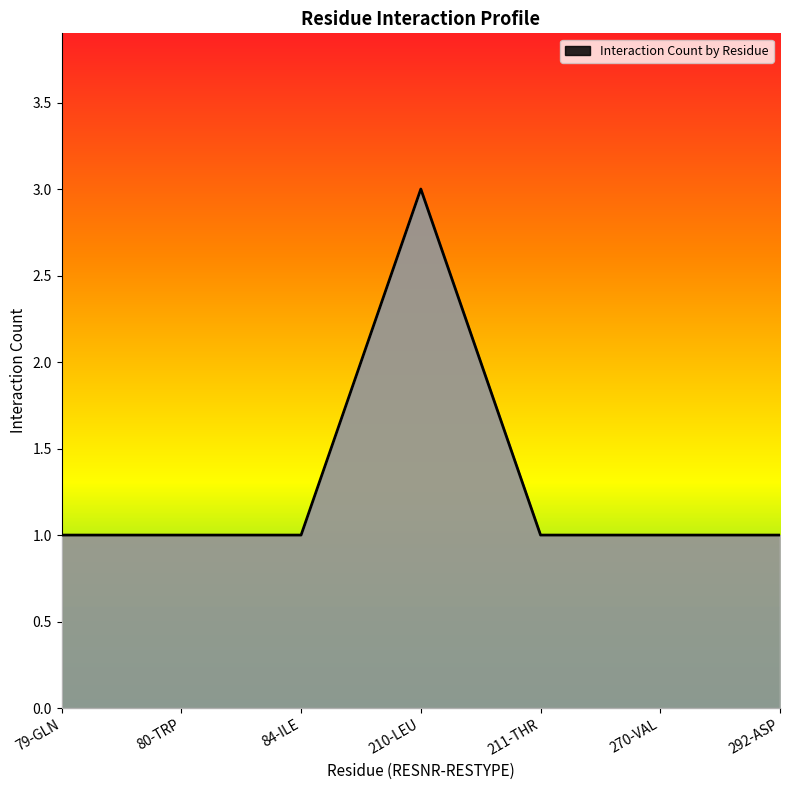

Approximately how many times larger is the value at 210-LEU compared to 270-VAL?

3.0